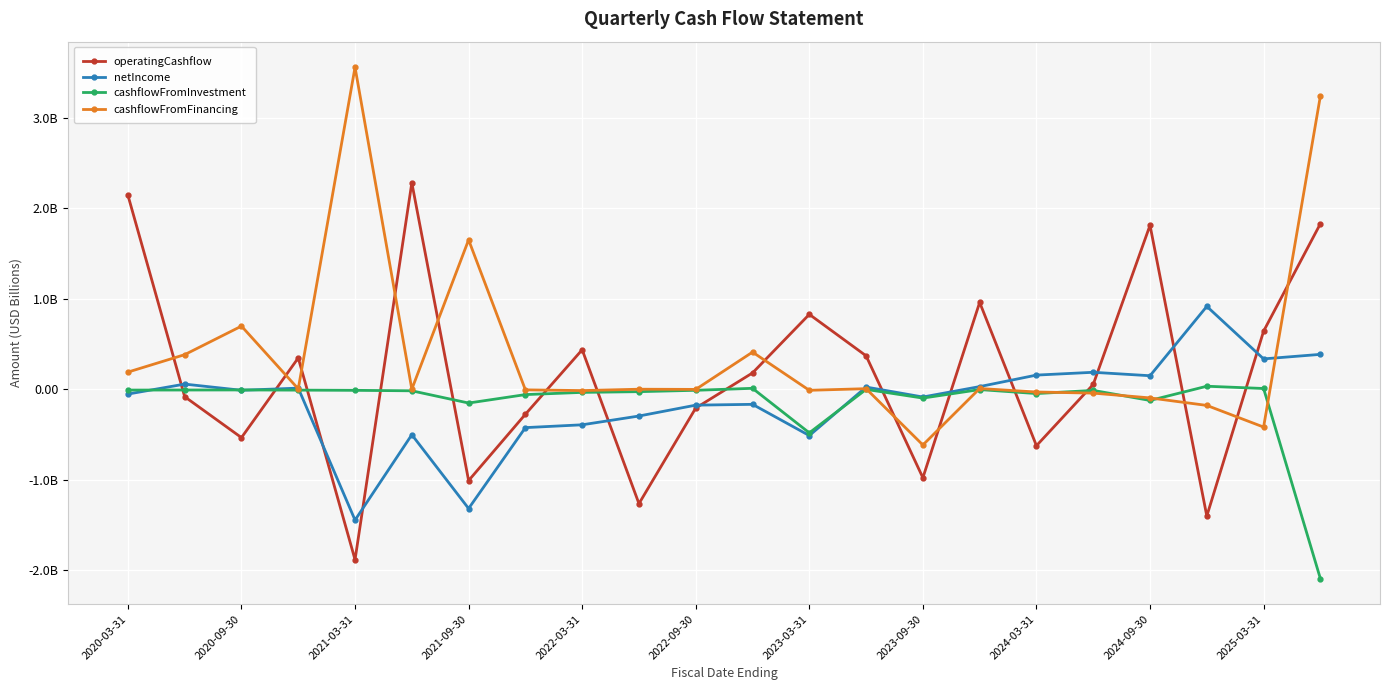

Does the chart have visible grid lines?

Yes